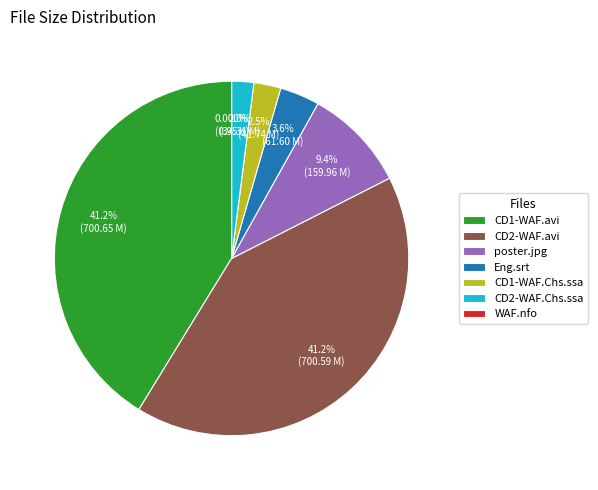

Is there a majority slice in this chart?

No